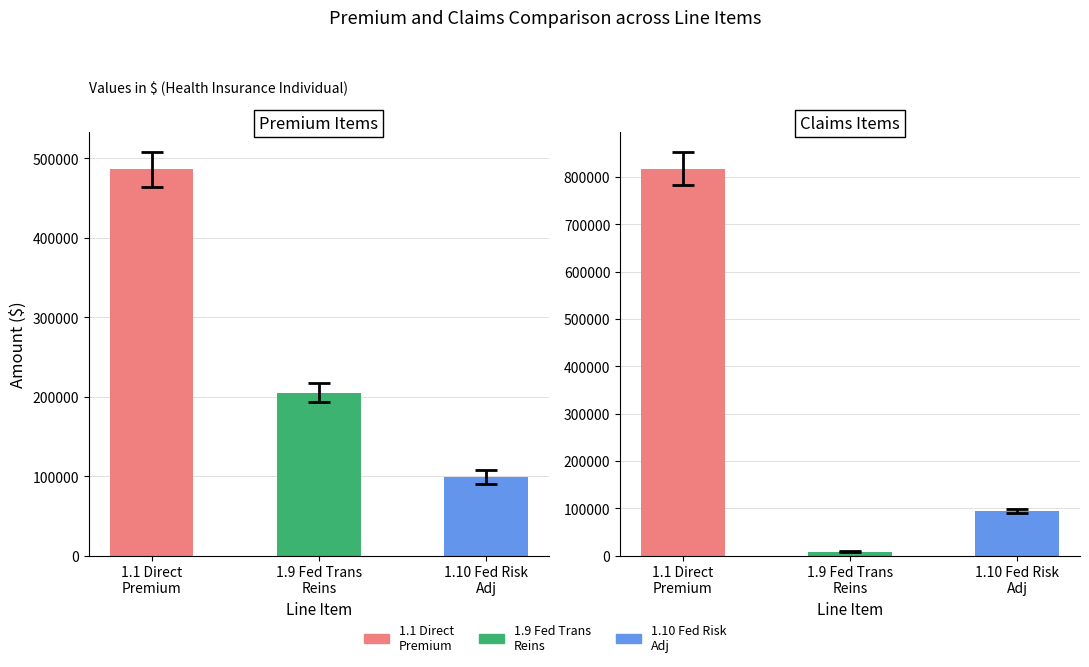

Count the number of data series in this chart.

3